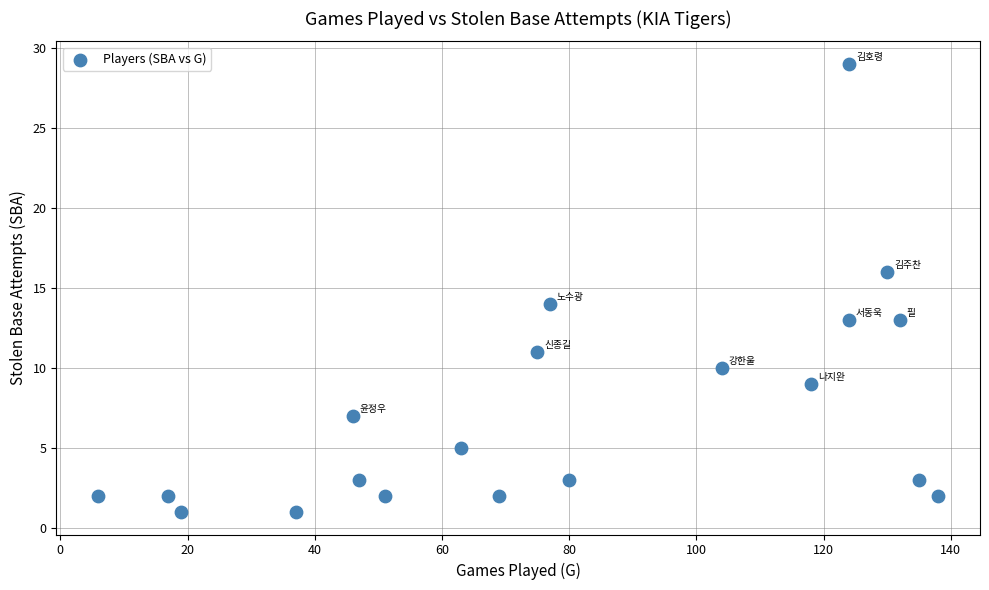

What is the range of Y values (max minus min)?

28